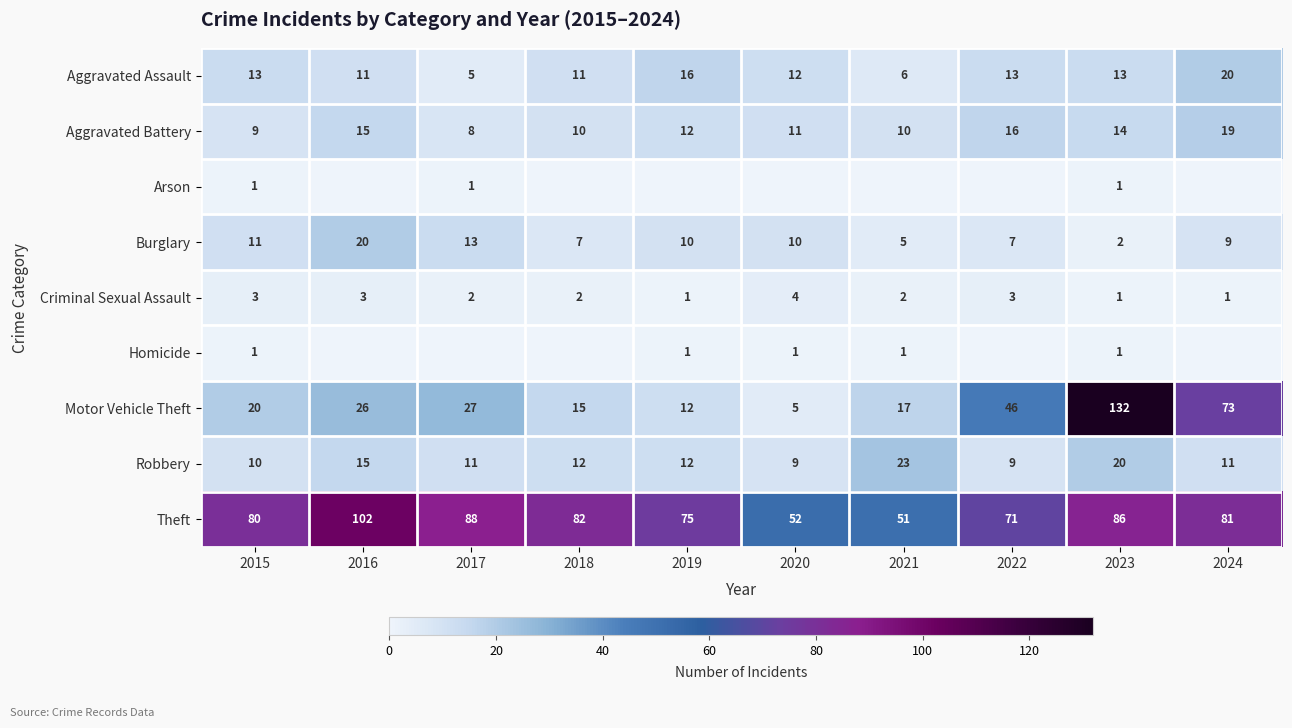

How many categories are shown in the chart?

10